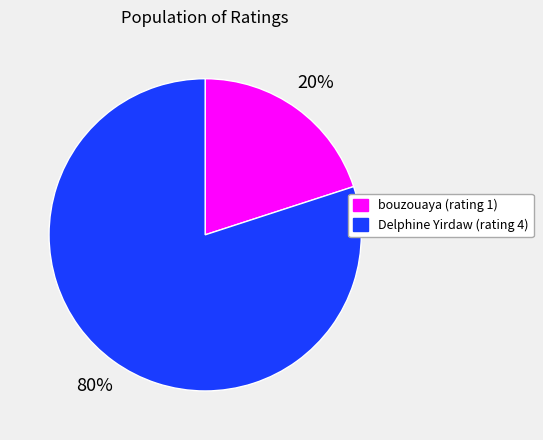

Count the number of slices in the pie.

2